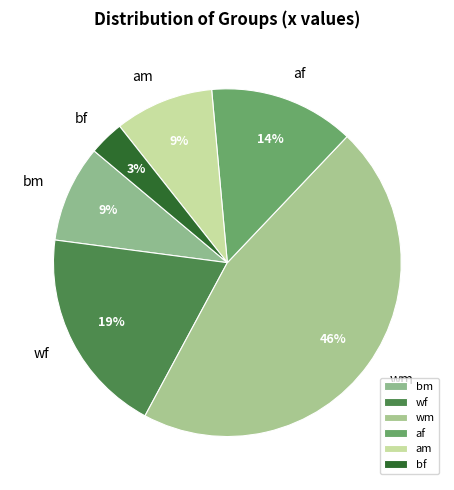

To the nearest percent, what portion does bf represent?

3%